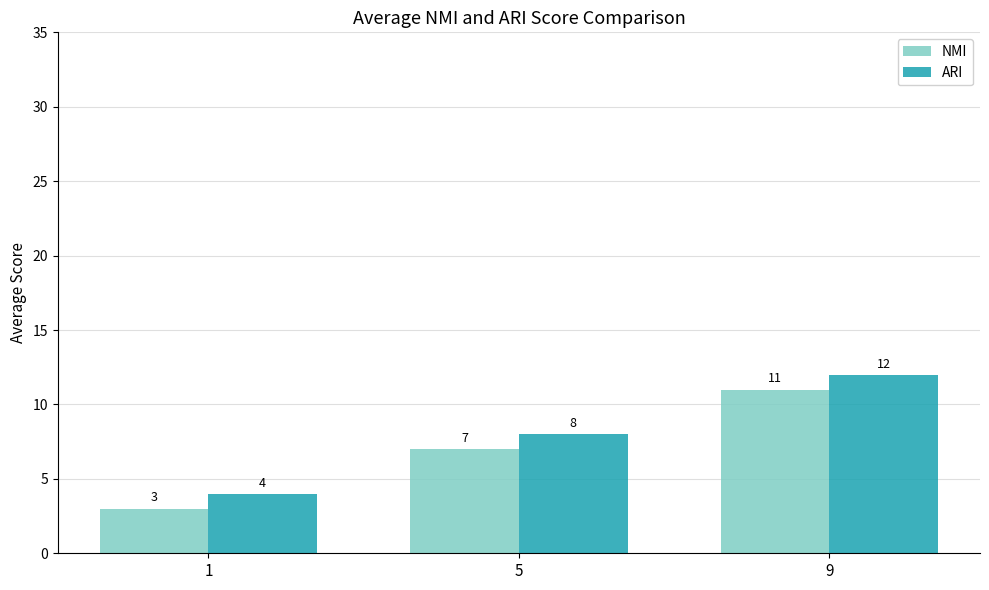

What is the sum of all NMI values?

21